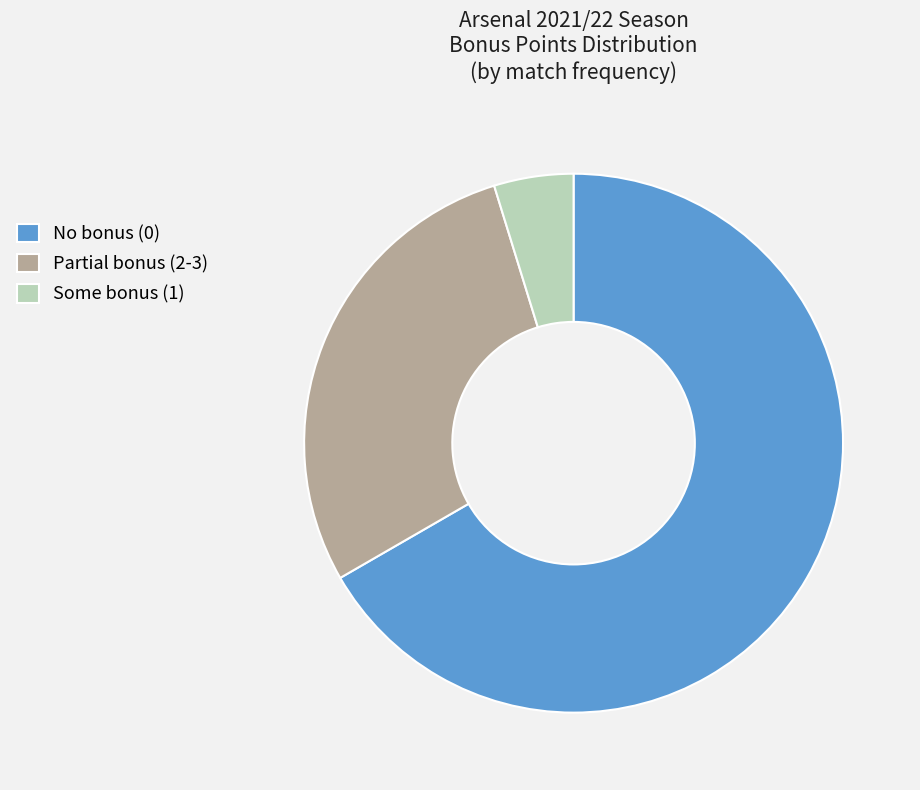

Is it true that No bonus (0) is 67% of the pie?

True